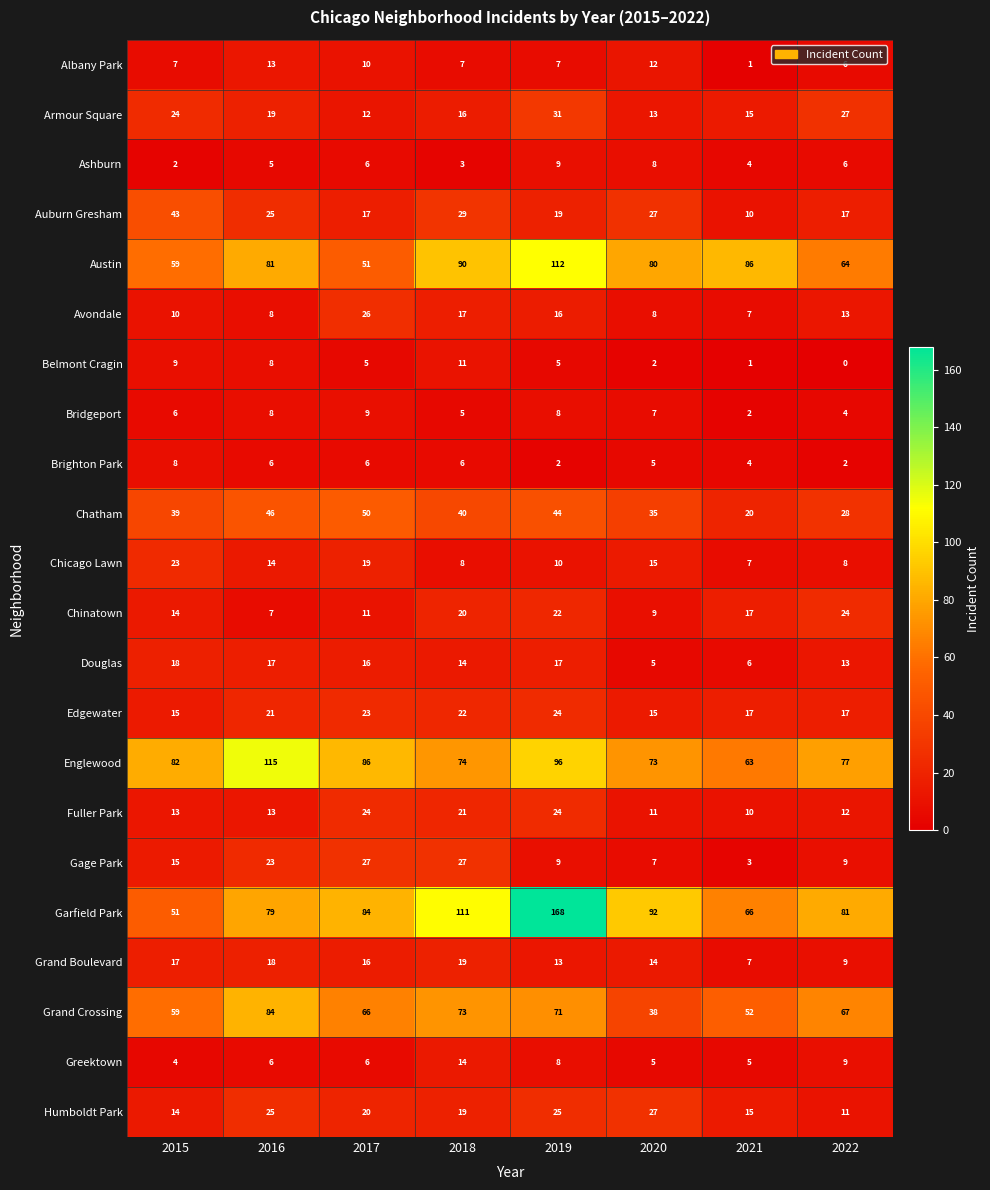

What is the difference between the maximum and minimum values in the Belmont Cragin series?

11